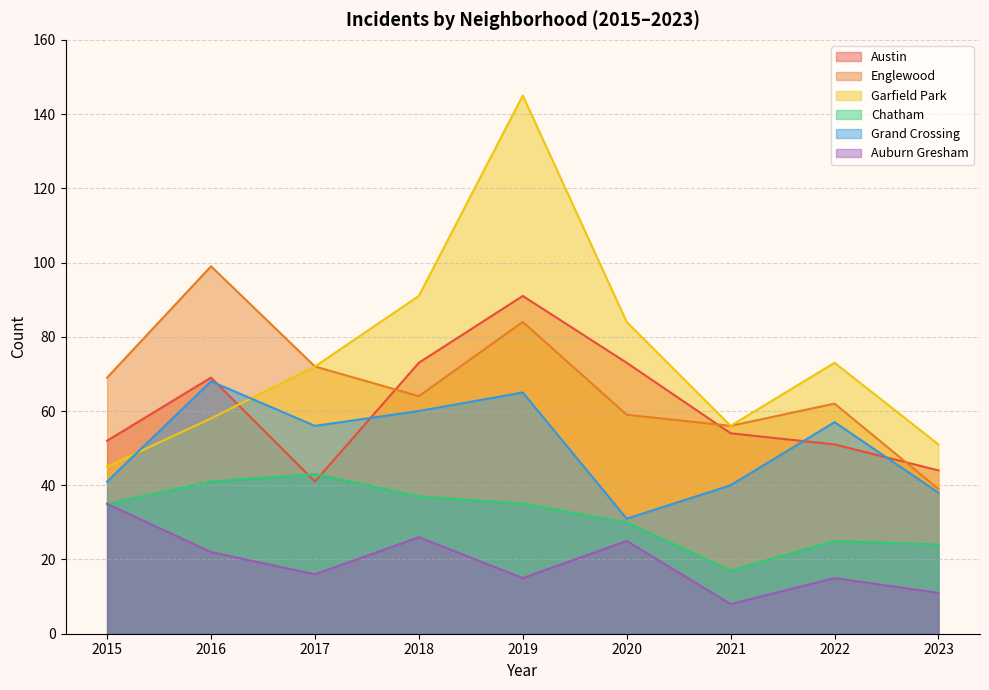

How many interior local peaks does the Garfield Park series have?

2